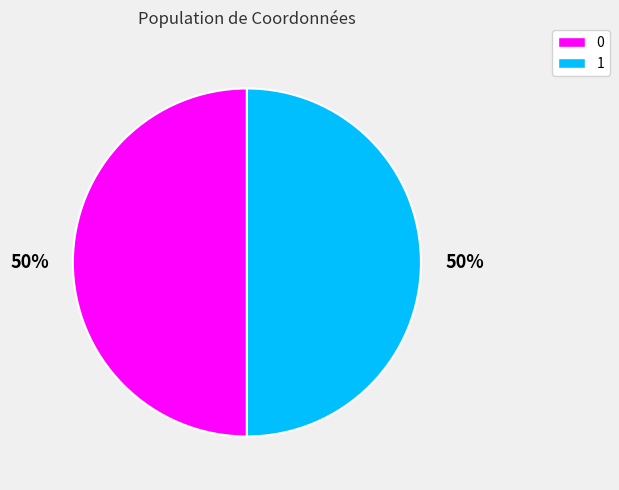

What is the ratio of the value at 0 to the value at 1?

1.0